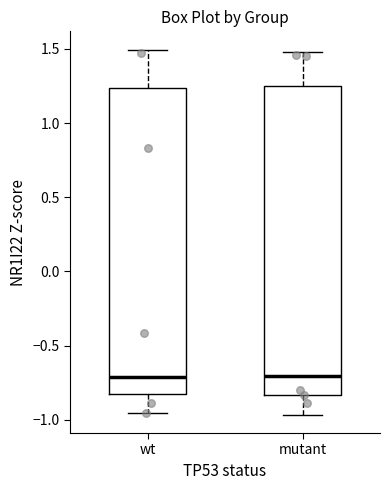

Where is the upper edge of the box for mutant on the y-axis? The values are not printed on the chart, so give them approximately, as read against the axis.

1.25